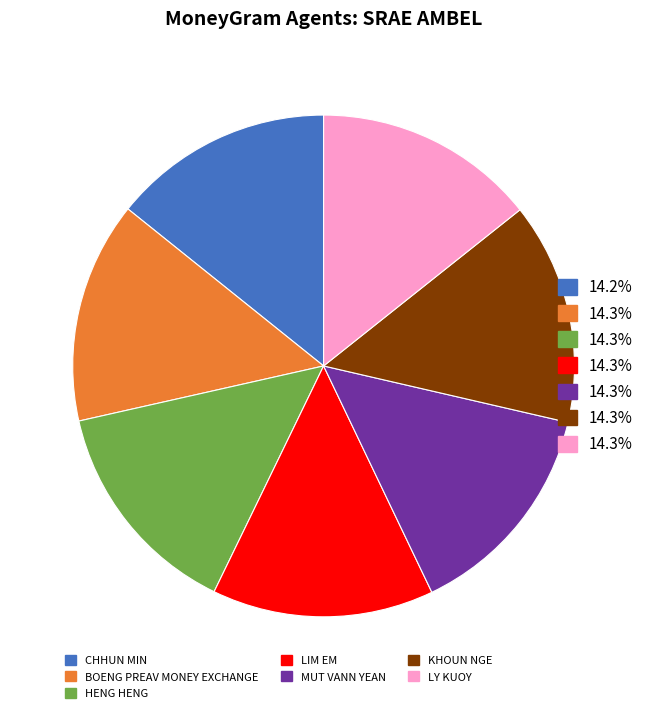

Does any single category account for the majority?

No